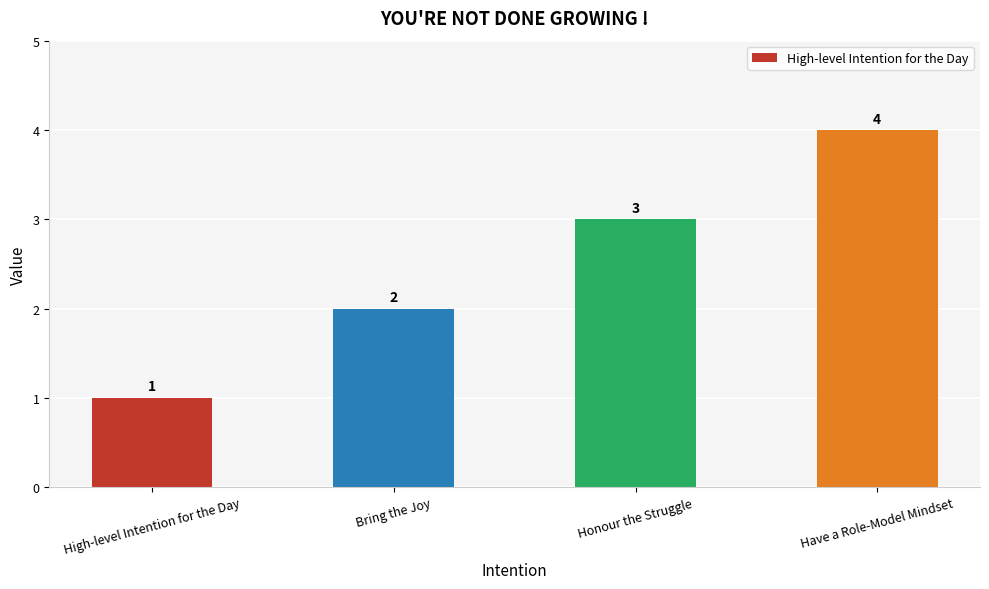

List the labels in order of value, largest first.

Have a Role-Model Mindset, Honour the Struggle, Bring the Joy, High-level Intention for the Day